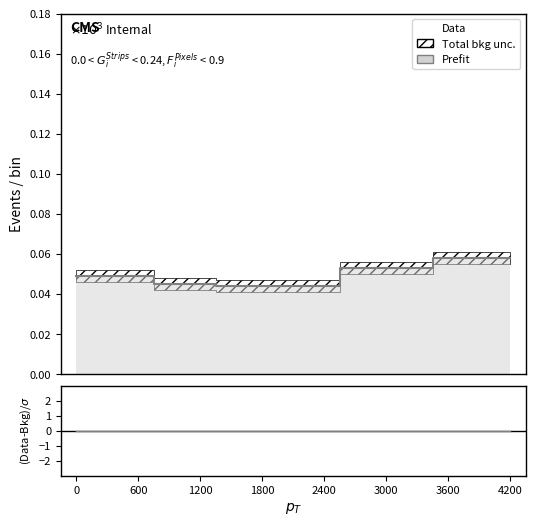

Is the value of Prefit at 1800 greater than the value of ratio at 0?

Yes